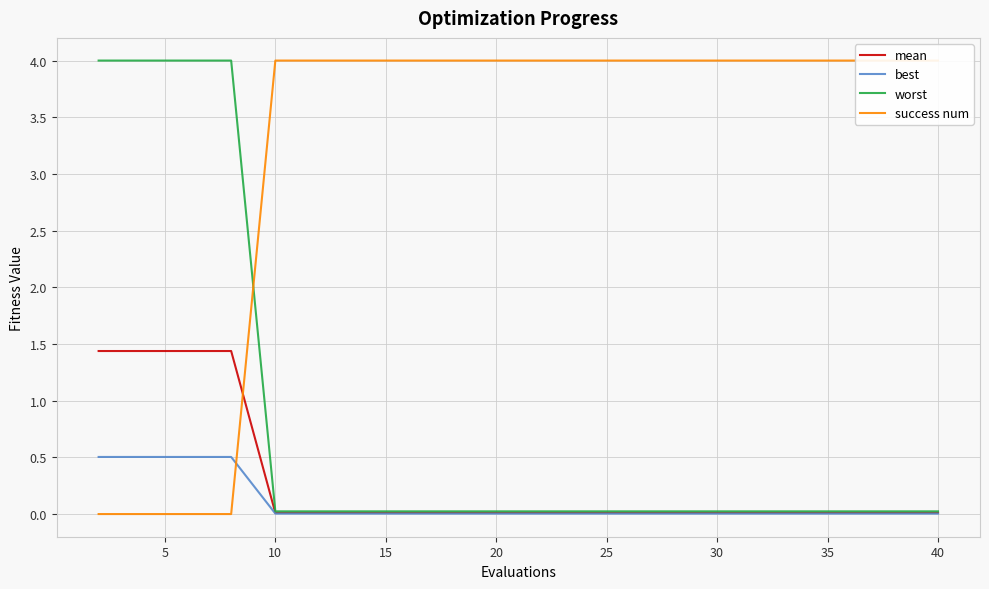

Reading left to right, extract all data points from this chart.

mean: 1.4	1.4	1.4	1.4	0.0	0.0	0.0	0.0	0.0	0.0	0.0	0.0	0.0	0.0	0.0	0.0	0.0	0.0	0.0	0.0
best: 0.5	0.5	0.5	0.5	0.0	0.0	0.0	0.0	0.0	0.0	0.0	0.0	0.0	0.0	0.0	0.0	0.0	0.0	0.0	0.0
worst: 4.0	4.0	4.0	4.0	0.0	0.0	0.0	0.0	0.0	0.0	0.0	0.0	0.0	0.0	0.0	0.0	0.0	0.0	0.0	0.0
success num: 0.0	0.0	0.0	0.0	4.0	4.0	4.0	4.0	4.0	4.0	4.0	4.0	4.0	4.0	4.0	4.0	4.0	4.0	4.0	4.0